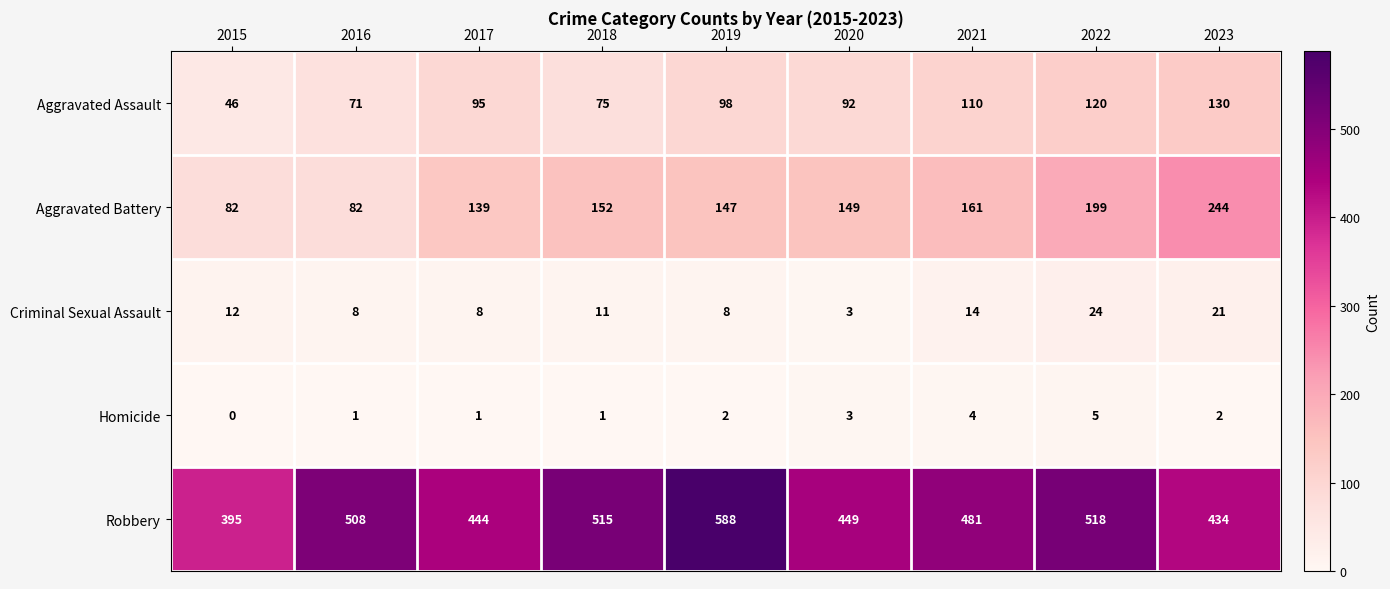

Rank the series by their maximum value, from highest to lowest.

Robbery, Aggravated Battery, Aggravated Assault, Criminal Sexual Assault, Homicide